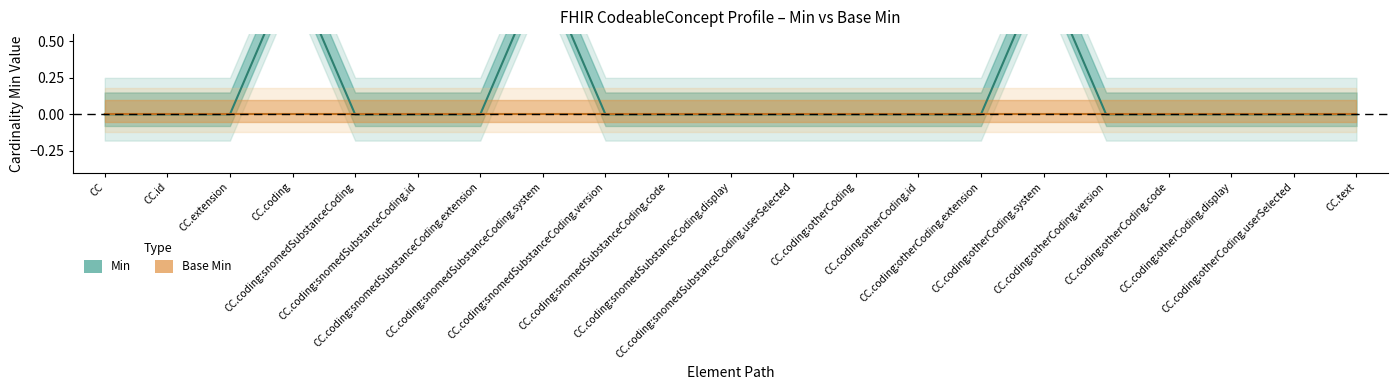

What is the difference between the second highest and second lowest values?

1